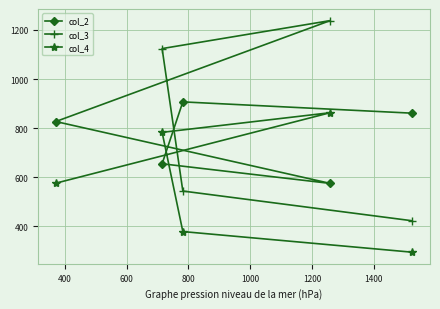

What is the lowest value of the col_2 series?

575